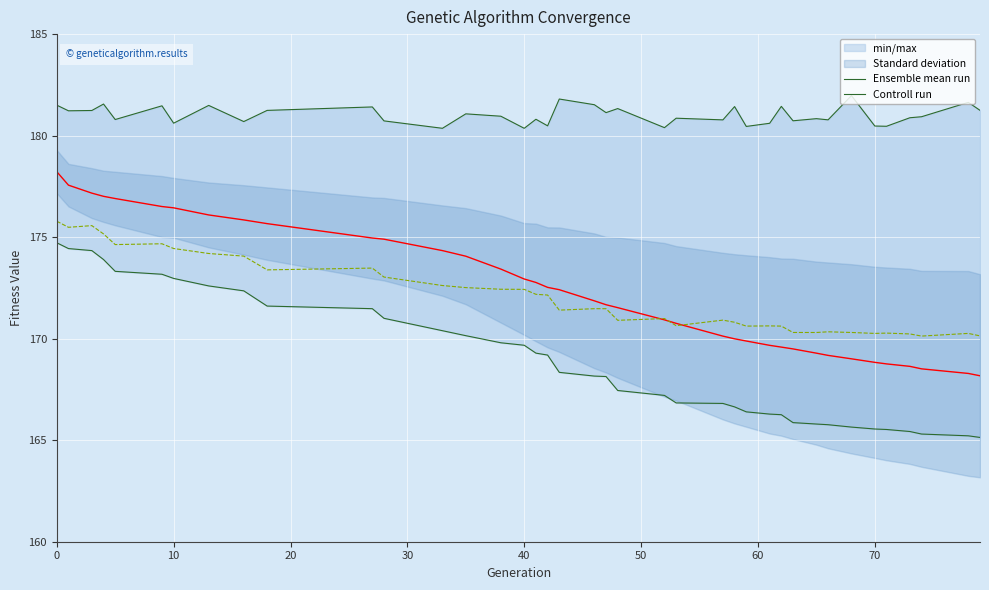

How many lines are shown in the chart?

2